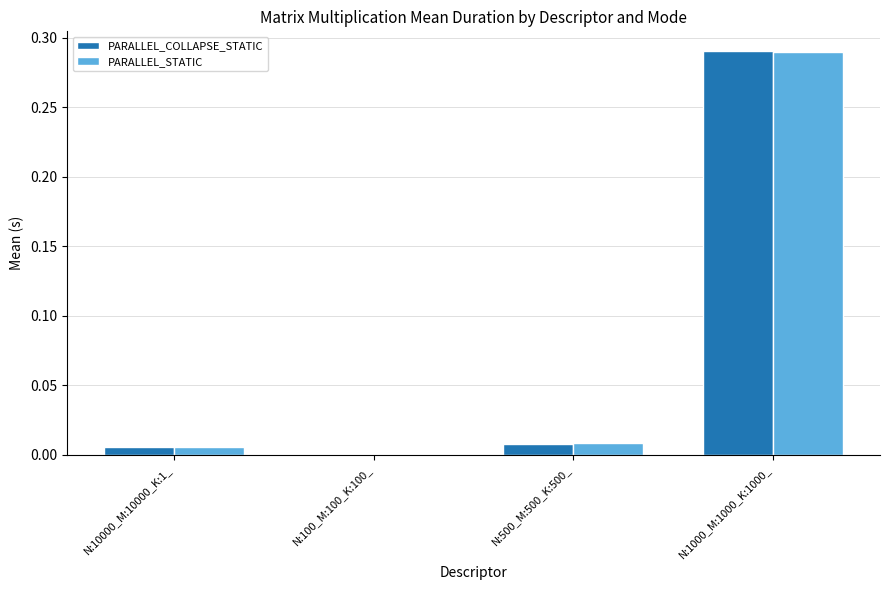

Which series has the largest range (max minus min)?

PARALLEL_COLLAPSE_STATIC